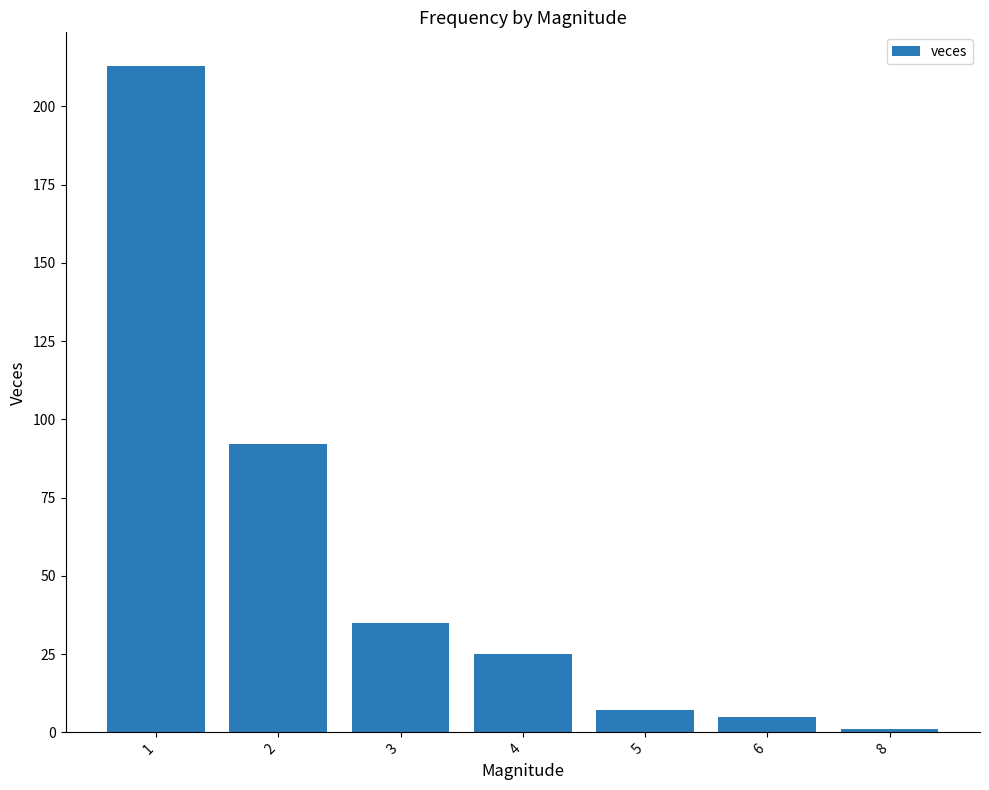

Between 3 and 8, which is larger?

3